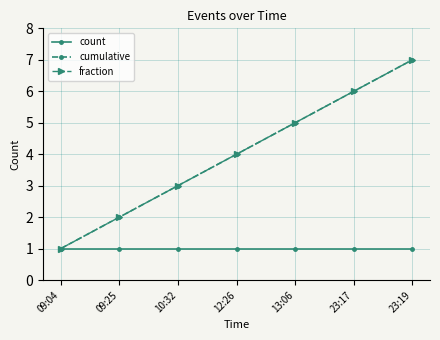

How many lines are shown in the chart?

3